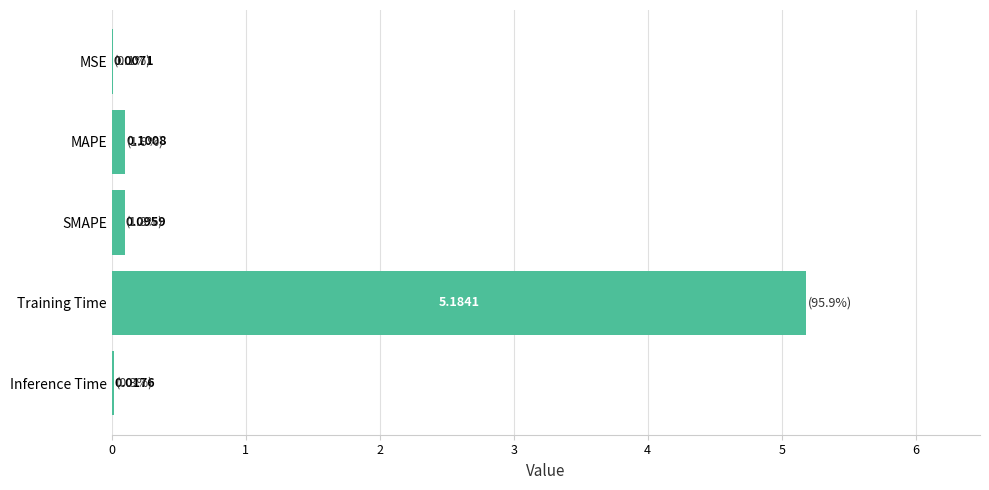

What is the sum of all values?

5.4